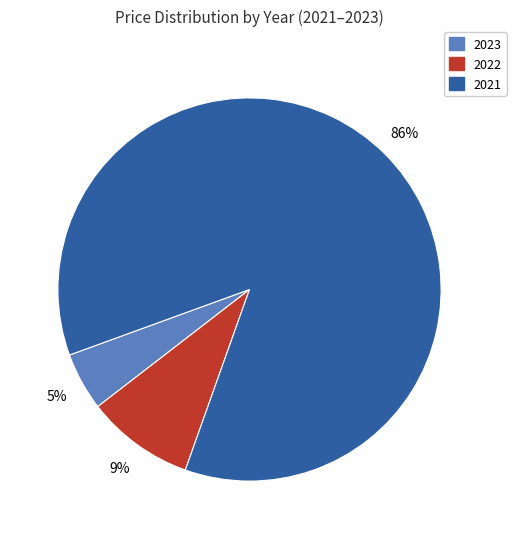

Which has a higher value, 2023 or 2021?

2021